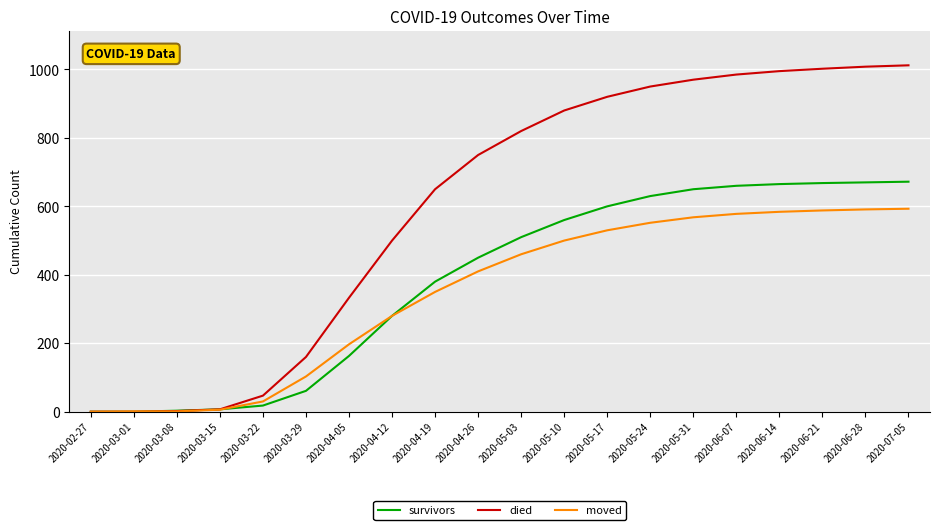

What is the highest value of the moved series?

593